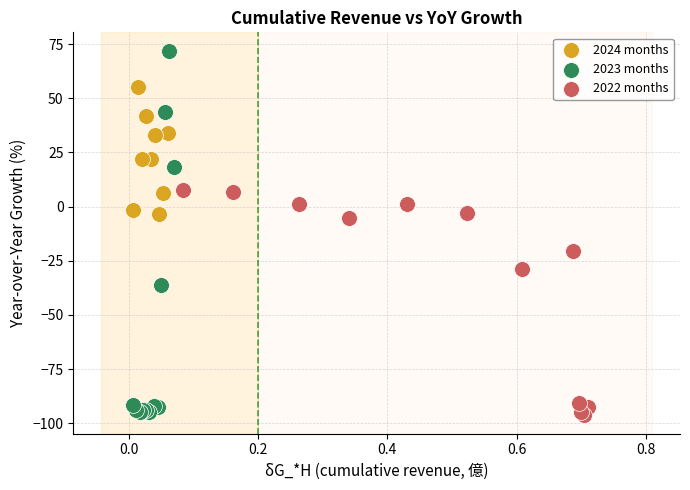

Which series reaches the maximum Y coordinate?

2023 months